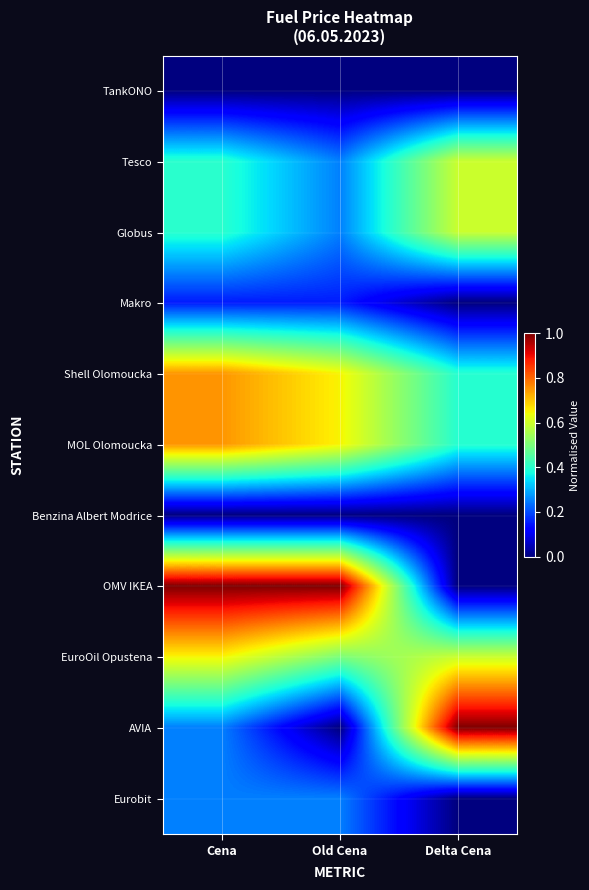

Reading right to left, transcribe all the data shown in this chart.

TankONO: Delta Cena=0.0	Old Cena=0.0	Cena=0.0
Tesco: Delta Cena=0.6	Old Cena=0.3	Cena=0.4
Globus: Delta Cena=0.6	Old Cena=0.3	Cena=0.4
Makro: Delta Cena=0.0	Old Cena=0.2	Cena=0.2
Shell Olomoucka: Delta Cena=0.4	Old Cena=0.7	Cena=0.8
MOL Olomoucka: Delta Cena=0.4	Old Cena=0.7	Cena=0.8
Benzina Albert Modrice: Delta Cena=0.0	Old Cena=0.0	Cena=0.0
OMV IKEA: Delta Cena=0.0	Old Cena=1.0	Cena=1.0
EuroOil Opustena: Delta Cena=0.6	Old Cena=0.5	Cena=0.7
AVIA: Delta Cena=1.0	Old Cena=0.0	Cena=0.2
Eurobit: Delta Cena=0.0	Old Cena=0.3	Cena=0.2